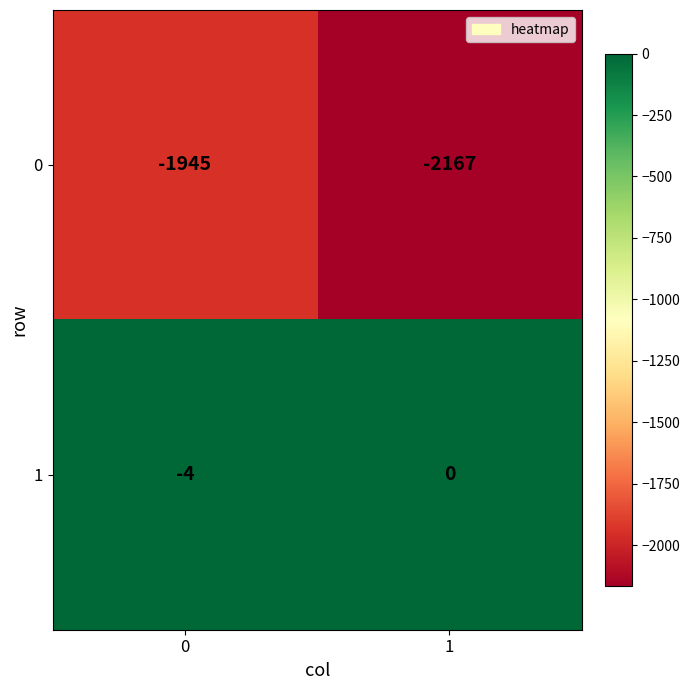

Which series has the widest spread of values?

0